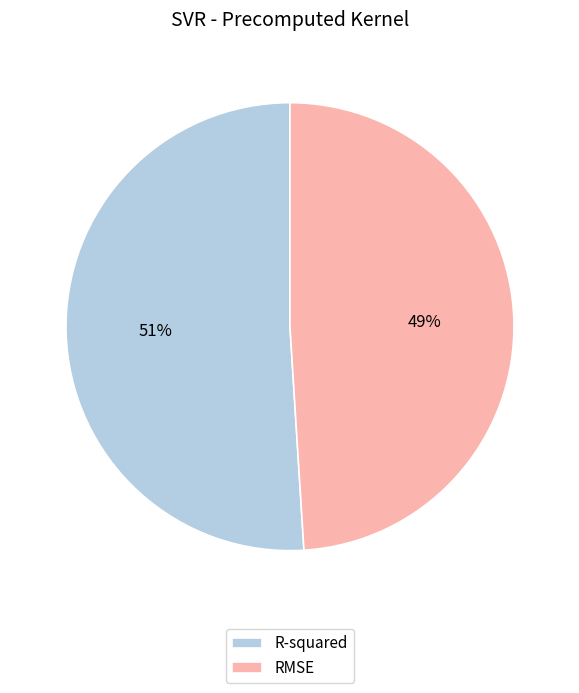

To the nearest percent, what portion does R-squared represent?

51%